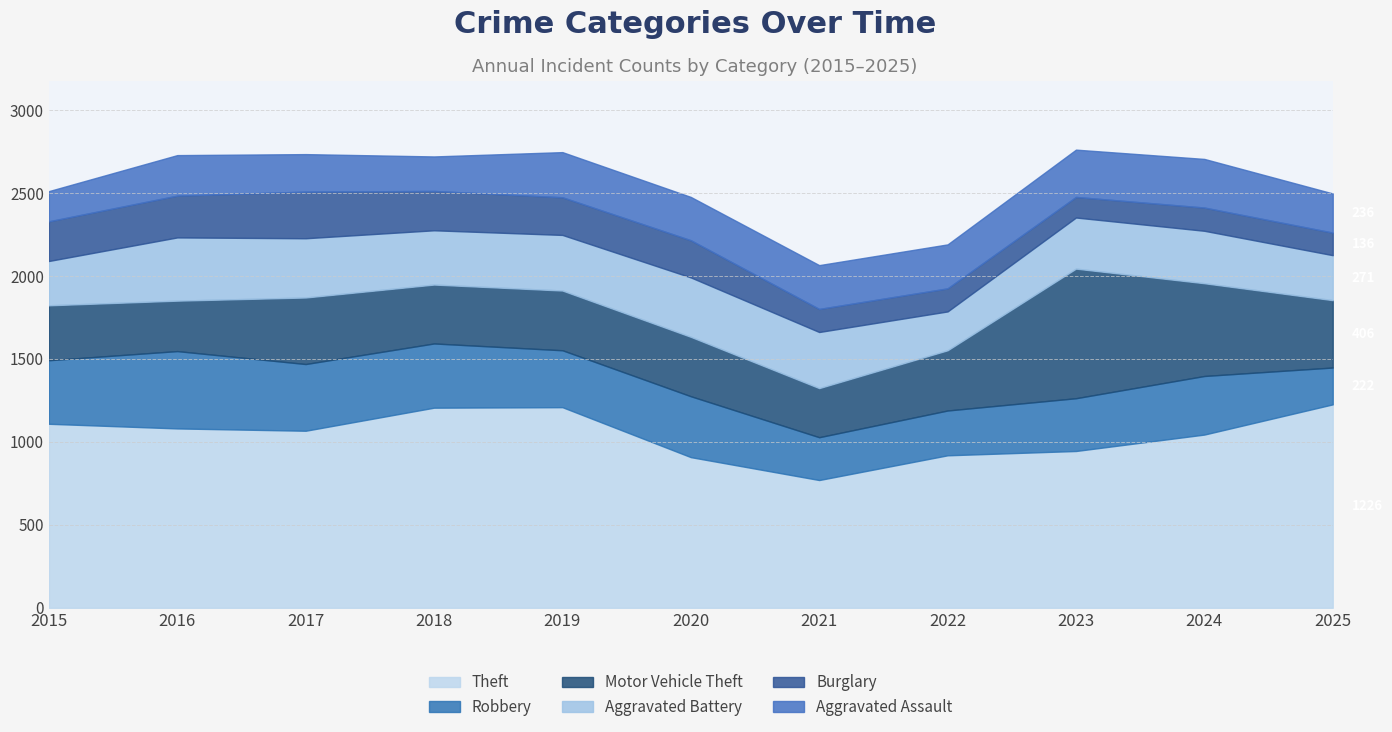

Reading left to right, what are all the values shown in this chart?

Theft: 1109	1081	1067	1206	1209	908	770	919	945	1044	1226
Robbery: 383	466	402	387	343	367	258	270	318	353	222
Motor Vehicle Theft: 331	304	401	355	360	358	296	363	781	559	406
Aggravated Battery: 267	381	357	327	335	358	338	234	308	316	271
Burglary: 239	252	281	237	227	224	139	139	124	140	136
Aggravated Assault: 182	244	226	208	272	261	264	265	285	293	236